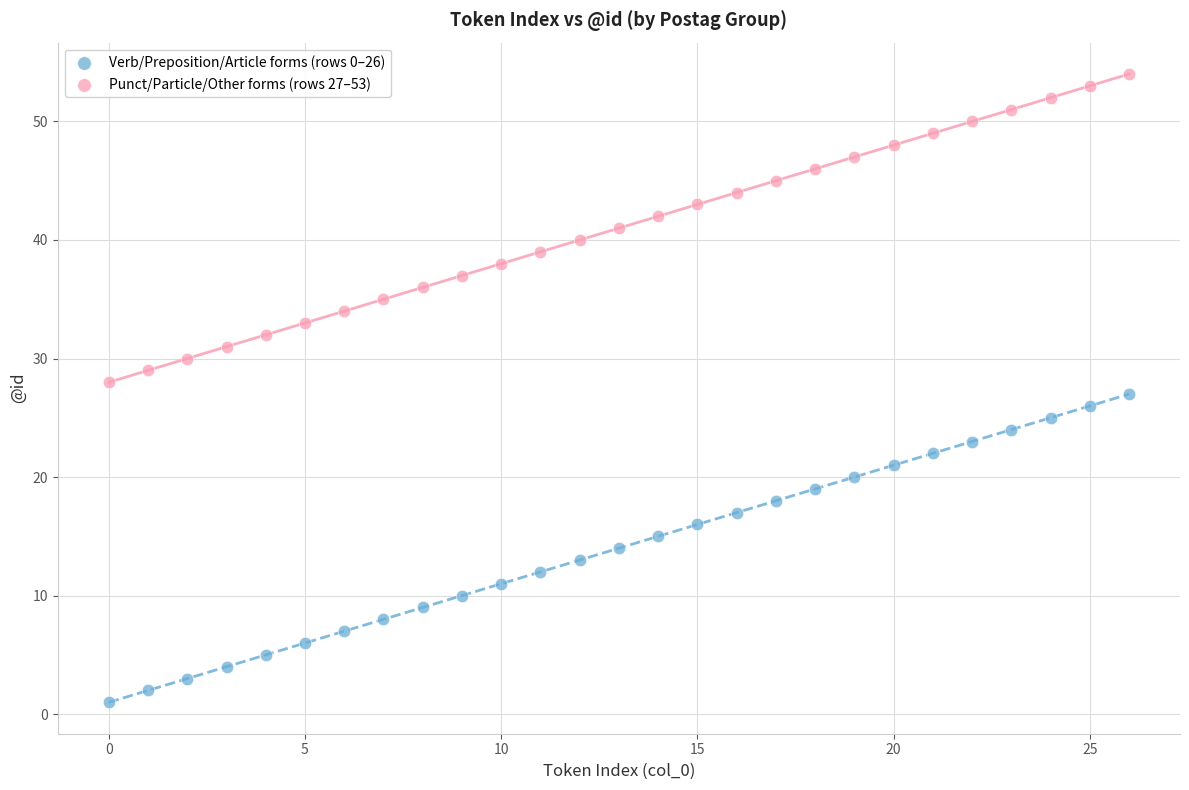

Which series reaches the minimum Y coordinate?

Verb/Preposition/Article forms (rows 0–26)